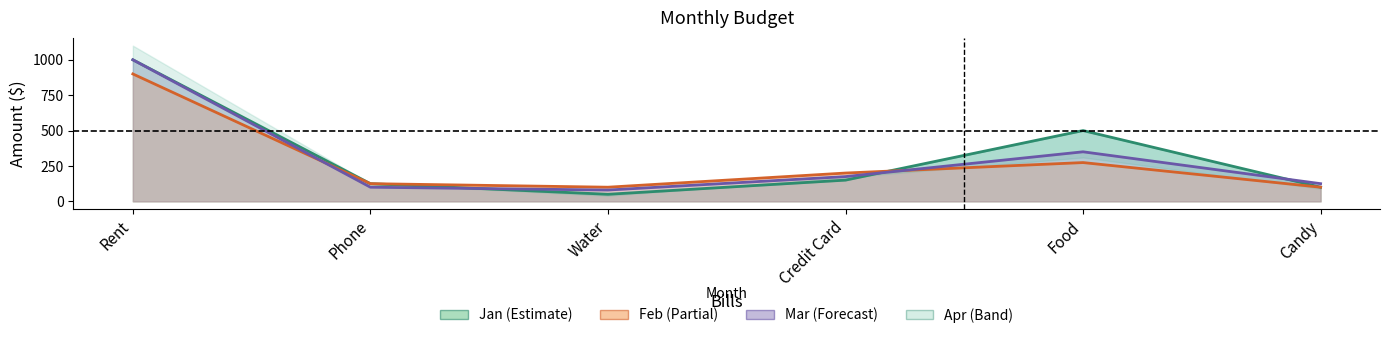

Is it true that Feb equals 125 at Phone?

True